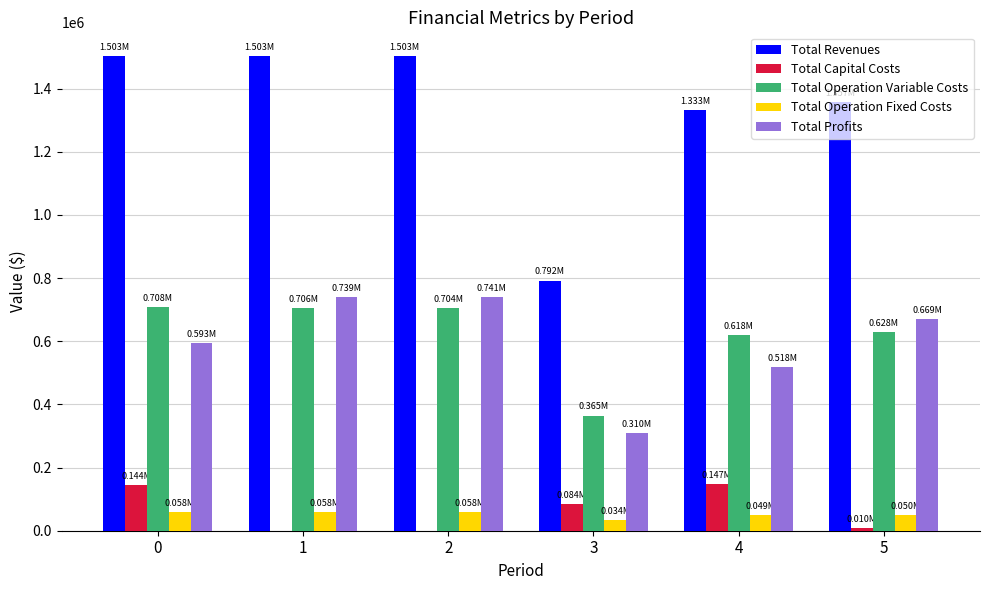

Which series has the largest total across all categories?

Total Revenues